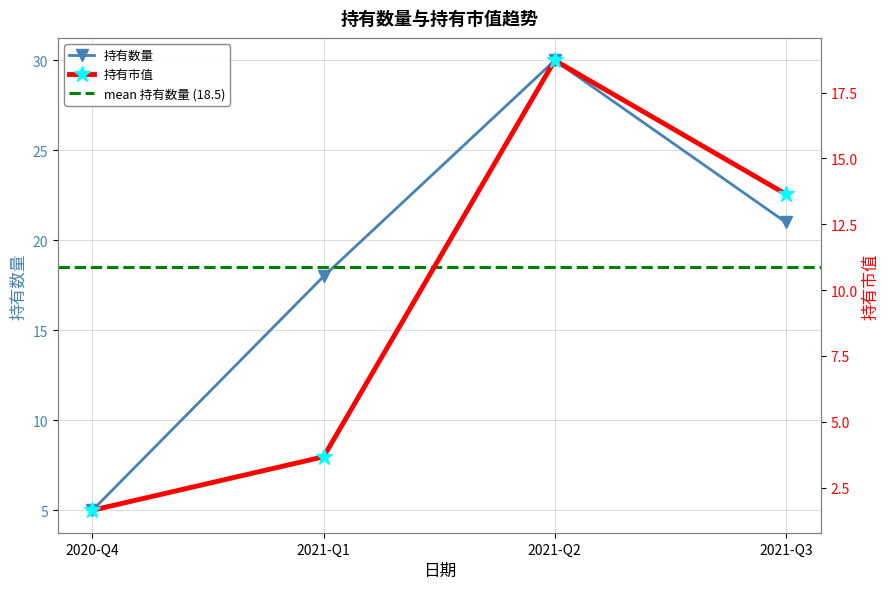

At which label is 持有市值 closest to 10?

2021-Q3